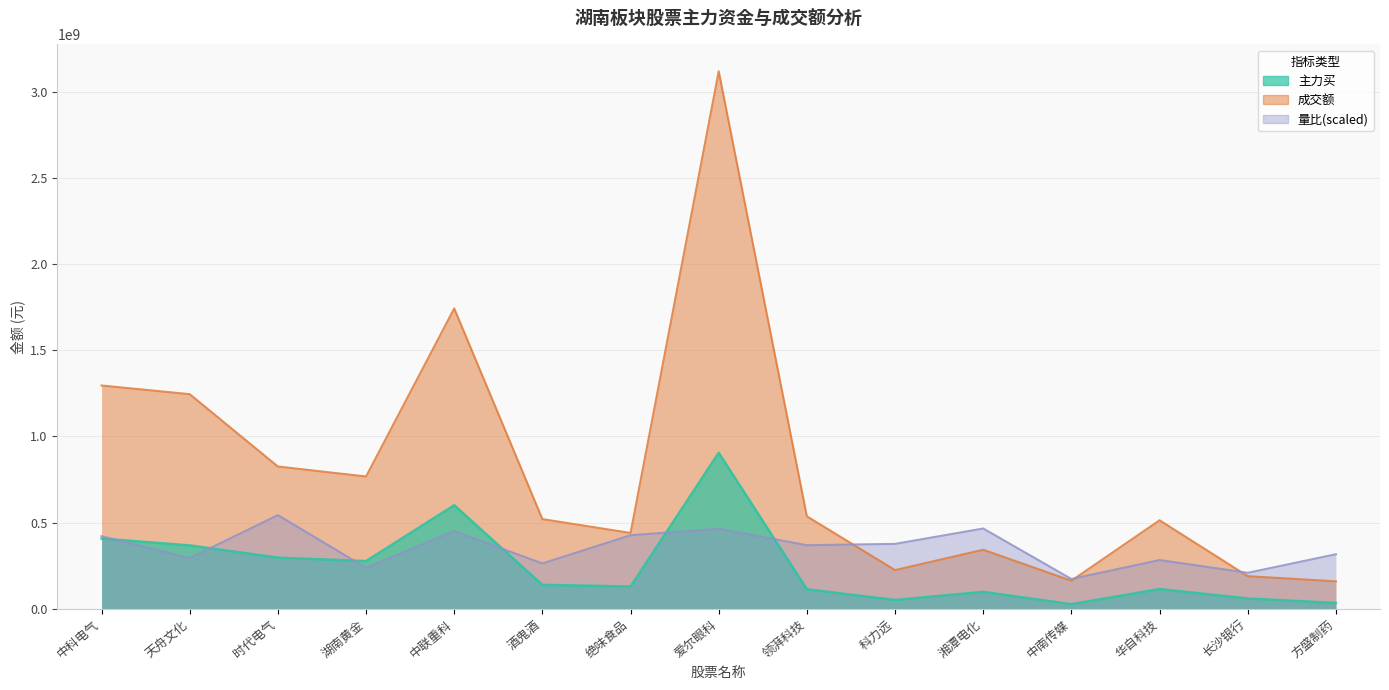

At which label does 成交额 first exceed 519821990?

中科电气